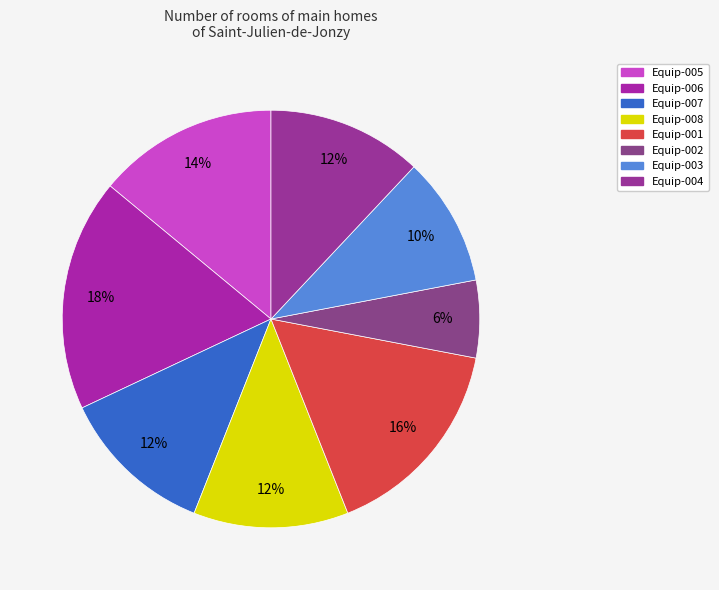

Rank the categories by value from lowest to highest.

Equip-002, Equip-003, Equip-007, Equip-008, Equip-004, Equip-005, Equip-001, Equip-006